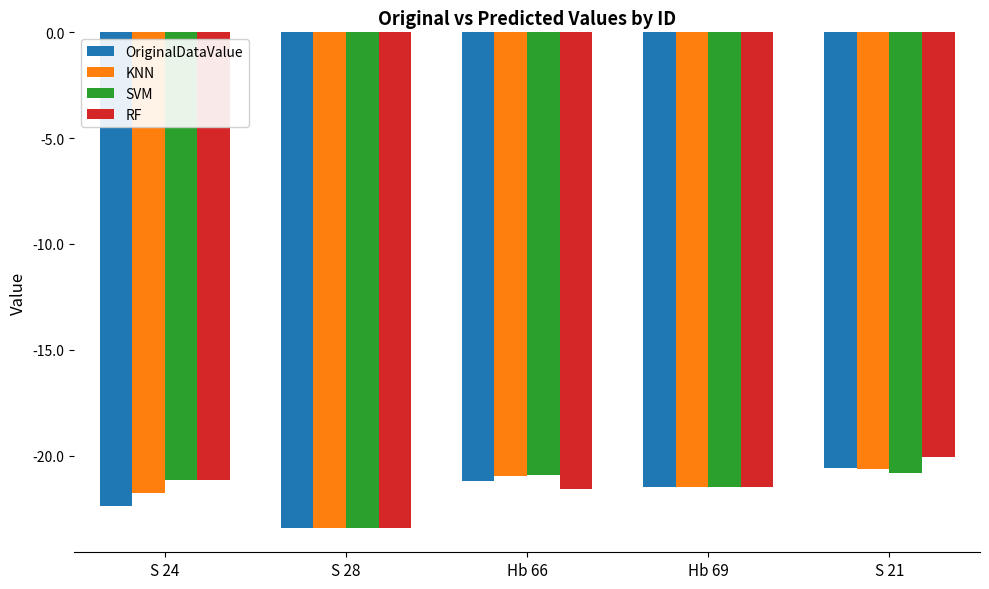

What is the difference between the highest and lowest values at S 24?

1.2